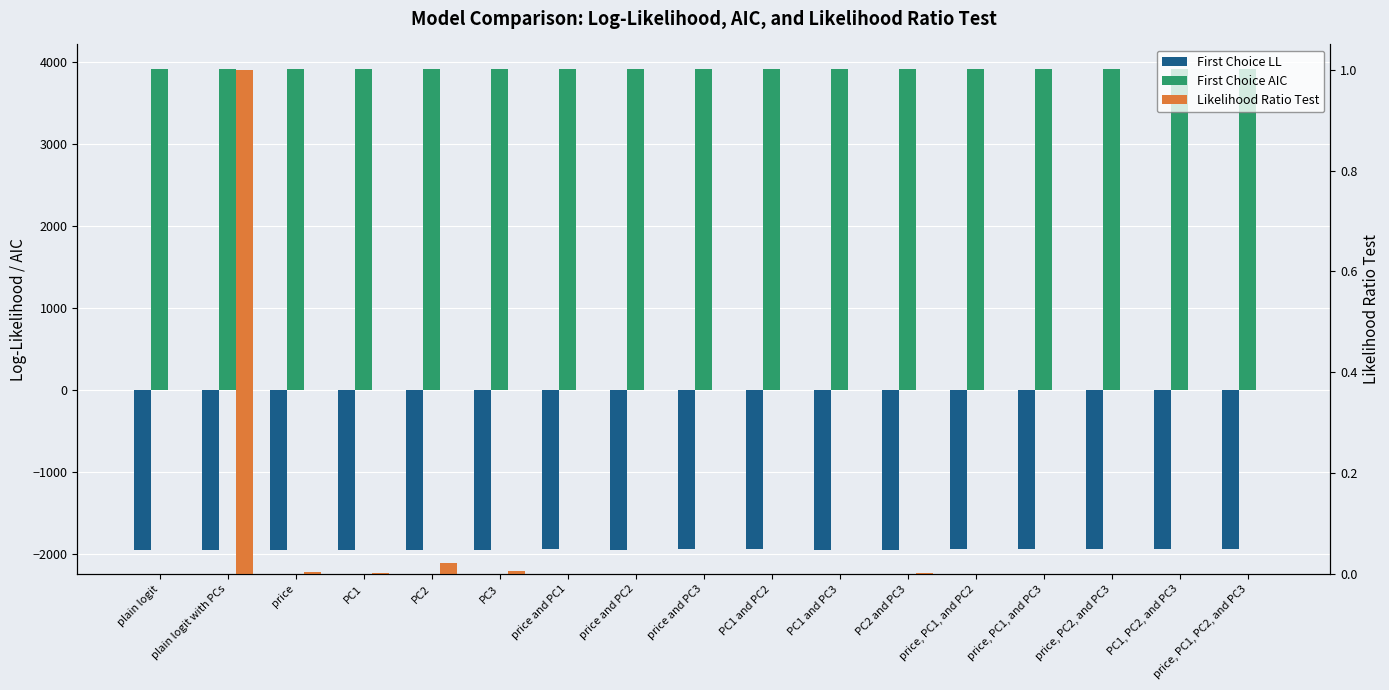

Between price, PC2, and PC3 and plain logit with PCs, which is larger?

price, PC2, and PC3